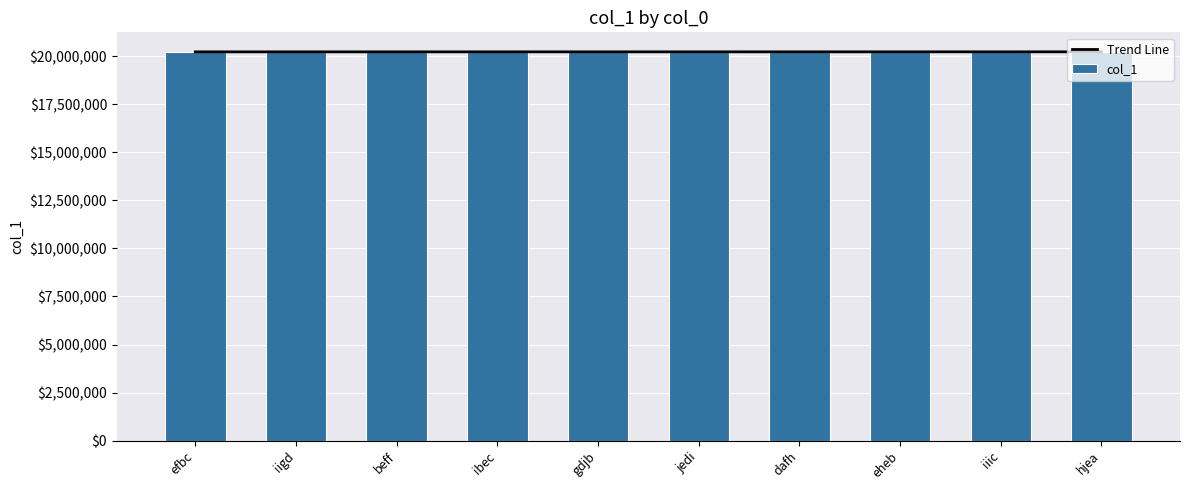

What is the difference between the second highest and minimum values?

7322